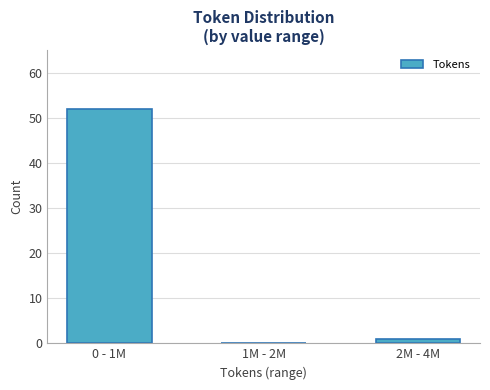

Reading right to left, list all the values displayed in this chart.

2M - 4M=1	1M - 2M=0	0 - 1M=52